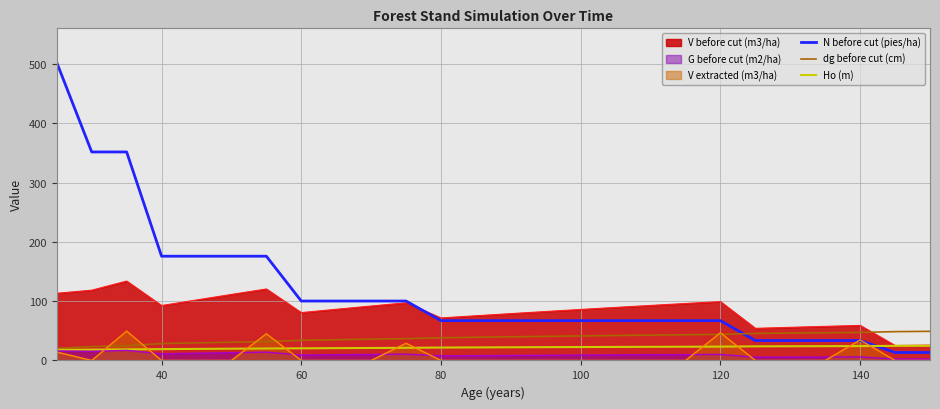

What is the smallest value displayed?

0.0